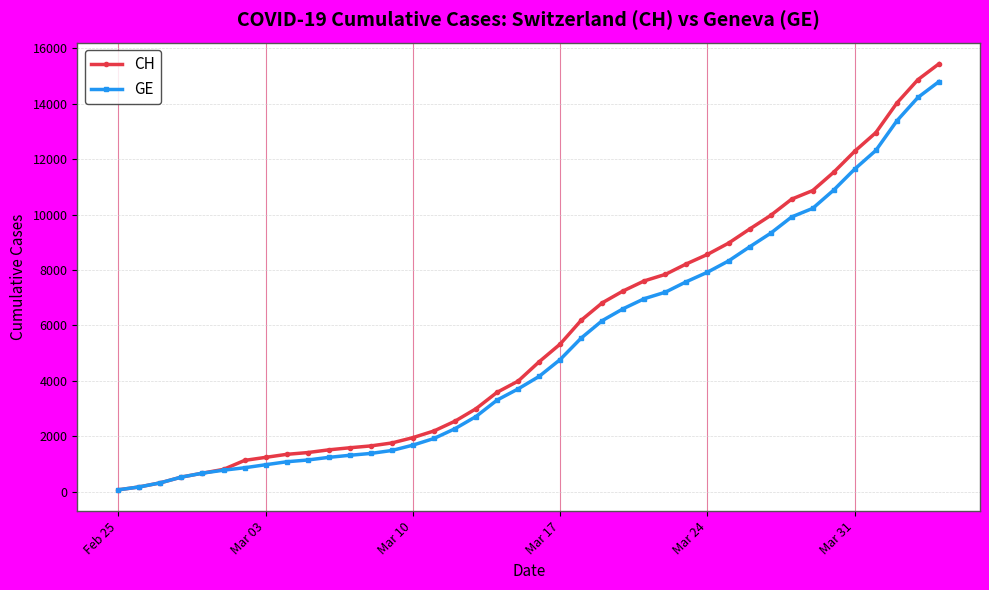

Which series has the widest spread of values?

CH